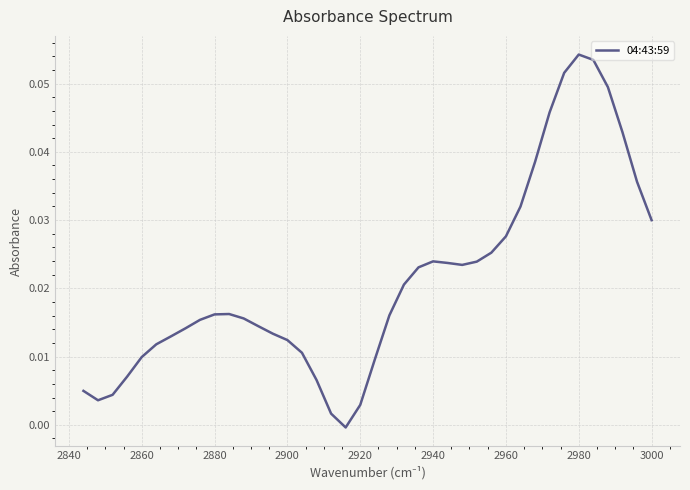

How many lines are shown in the chart?

1